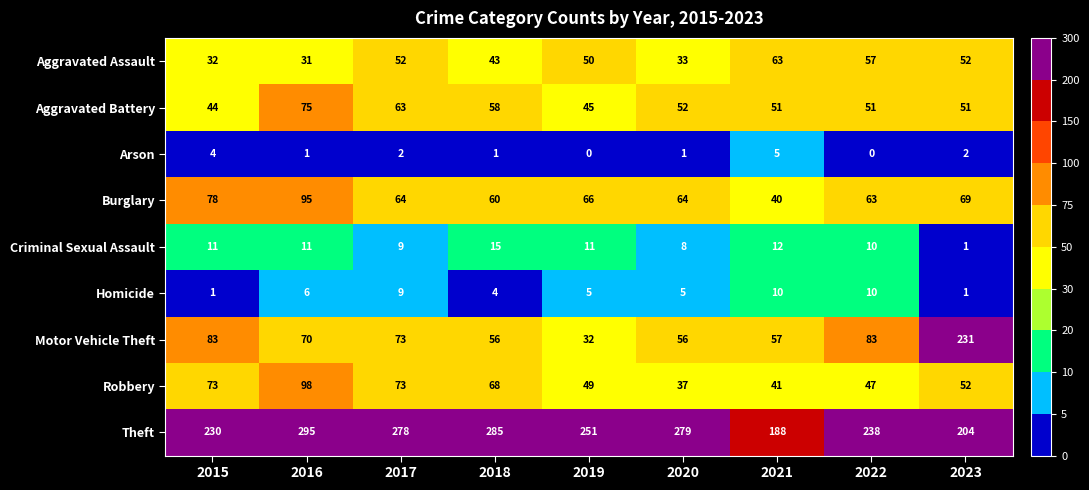

Where is Theft nearest to the value 241?

2022